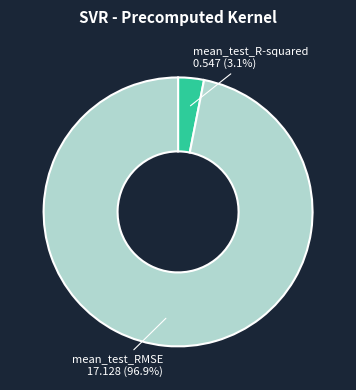

The mean_test_RMSE slice represents 97% of the pie. True or false?

True